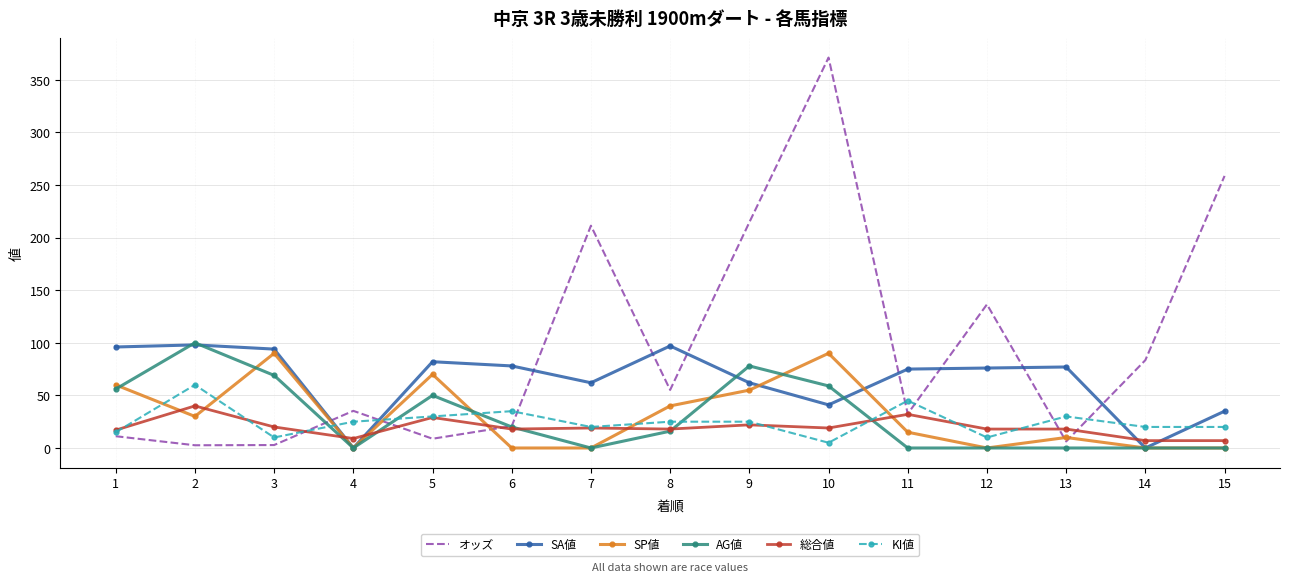

After their last crossing, which series has the higher values: 総合値 or オッズ?

オッズ